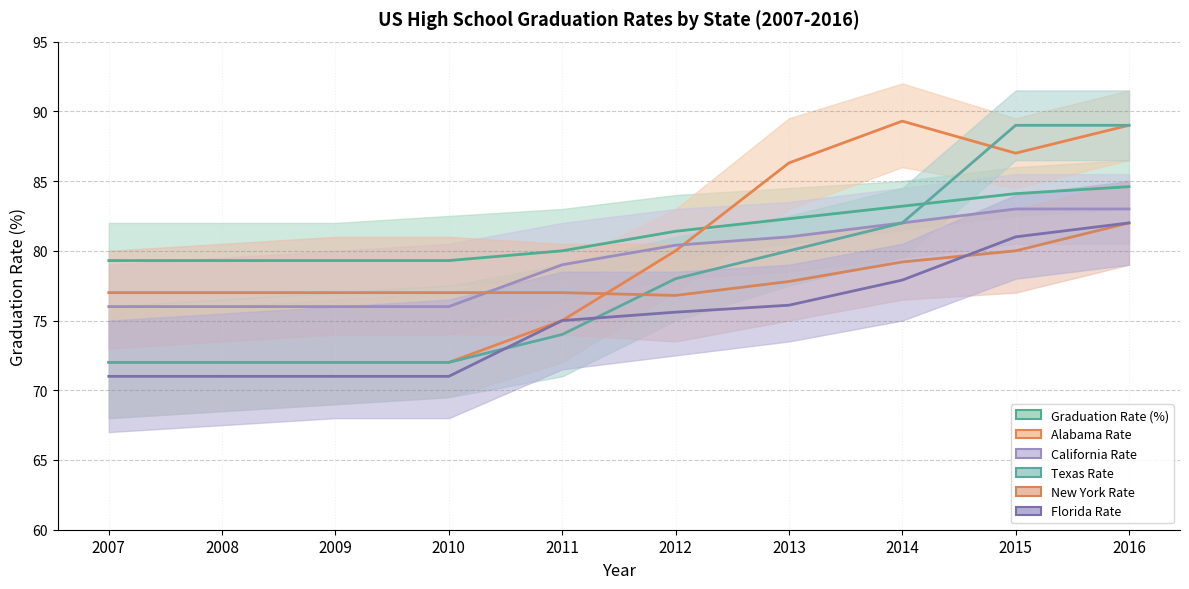

Does the chart display data point markers on the line(s)?

No